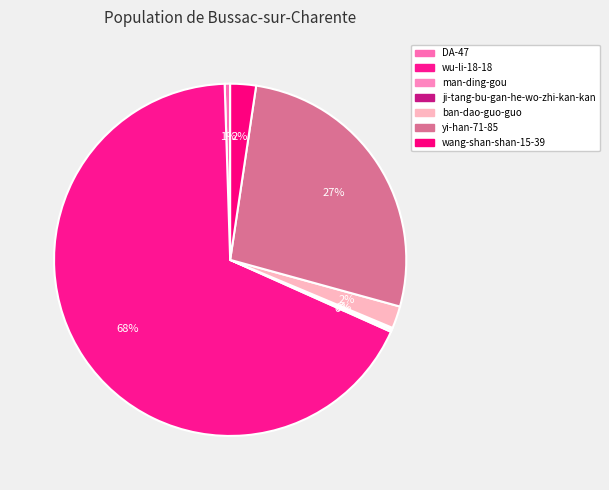

To the nearest percent, what portion does wu-li-18-18 represent?

68%